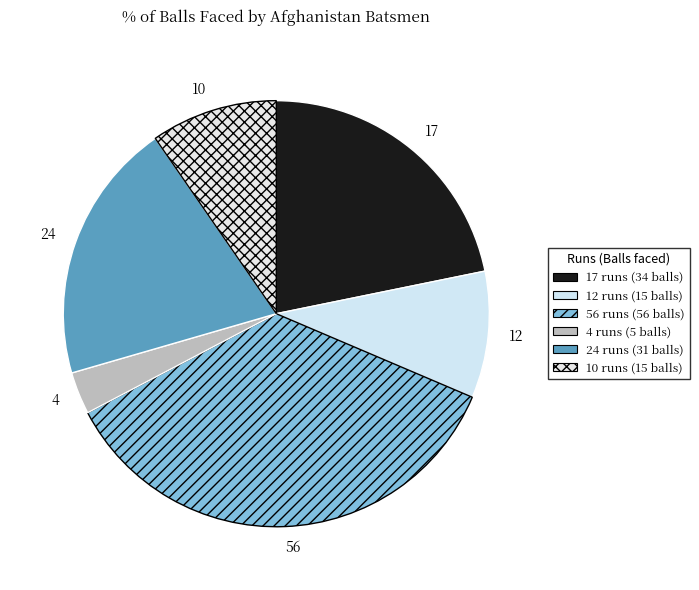

Between 56 and 12, which is larger?

56